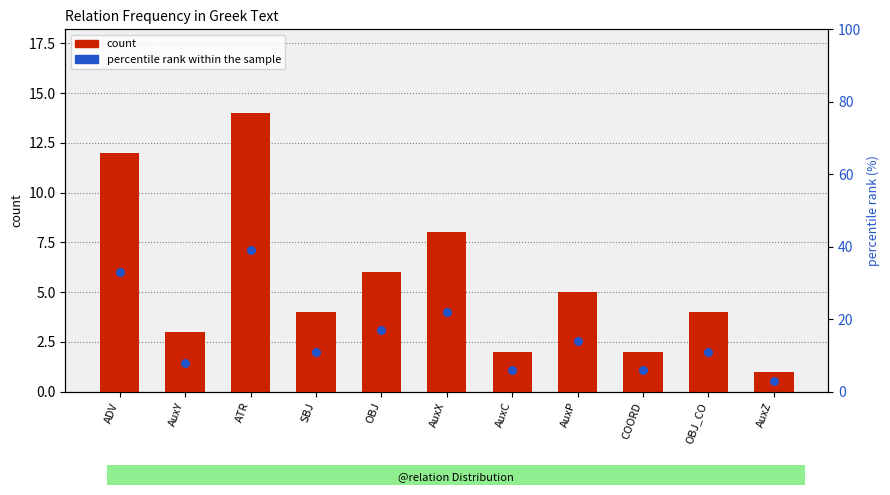

At which category is the sum across all series the highest?

ATR